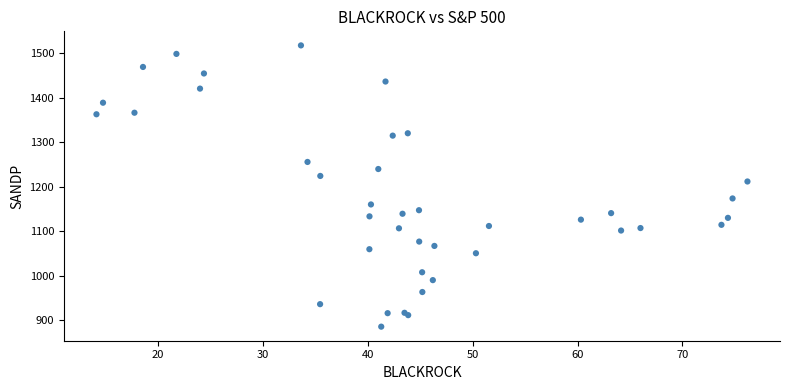

What Y value in the scatter plot is closest to 1201?

1211.9